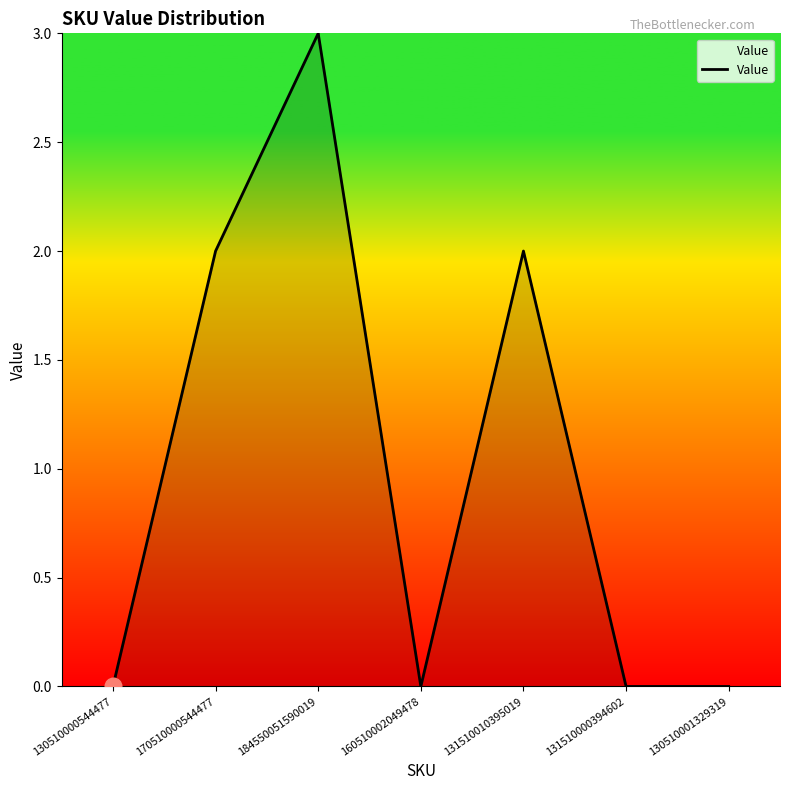

How many categories are shown in the chart?

7